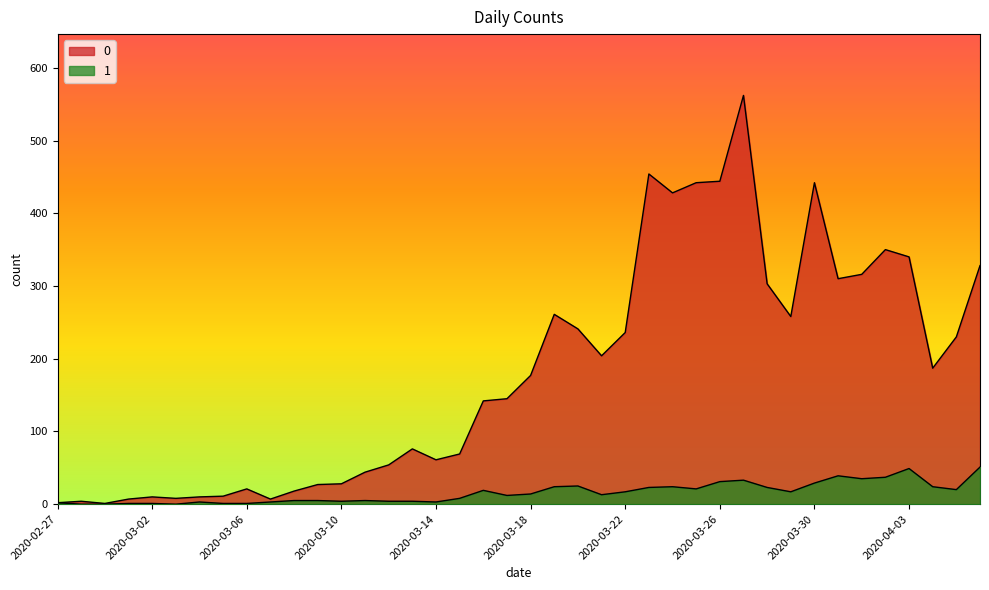

Is it true that 1 equals 18 at 2020-03-21?

False